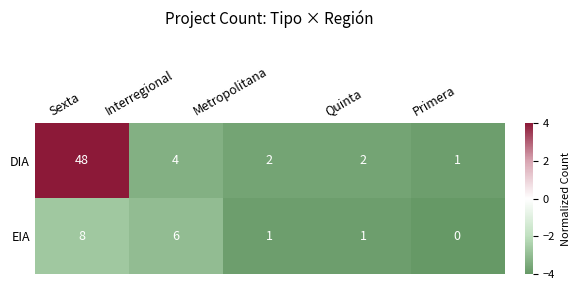

At Metropolitana, list the series in order from largest to smallest.

DIA, EIA